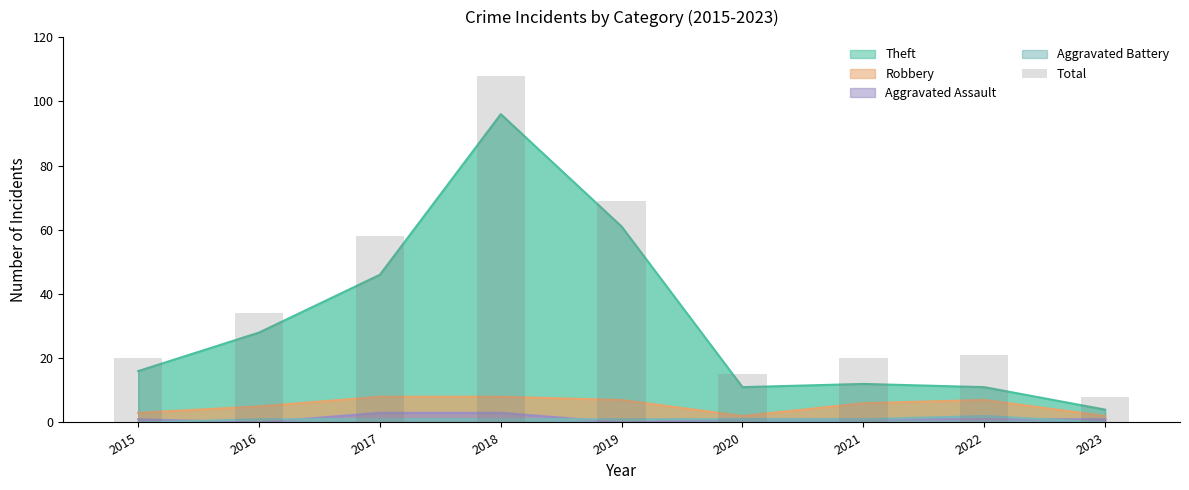

True or false: the data shows 89 at 2017.

False